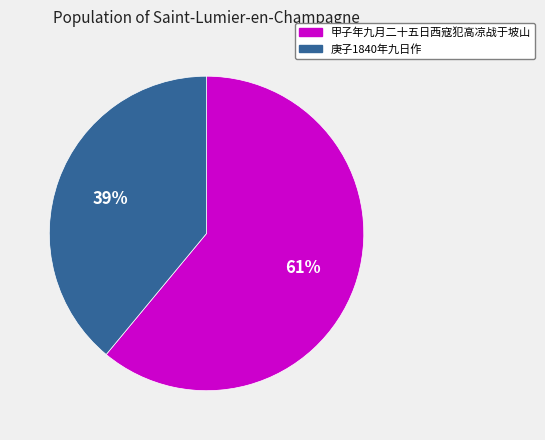

Which category accounts for the majority?

甲子年九月二十五日西寇犯高凉战于坡山